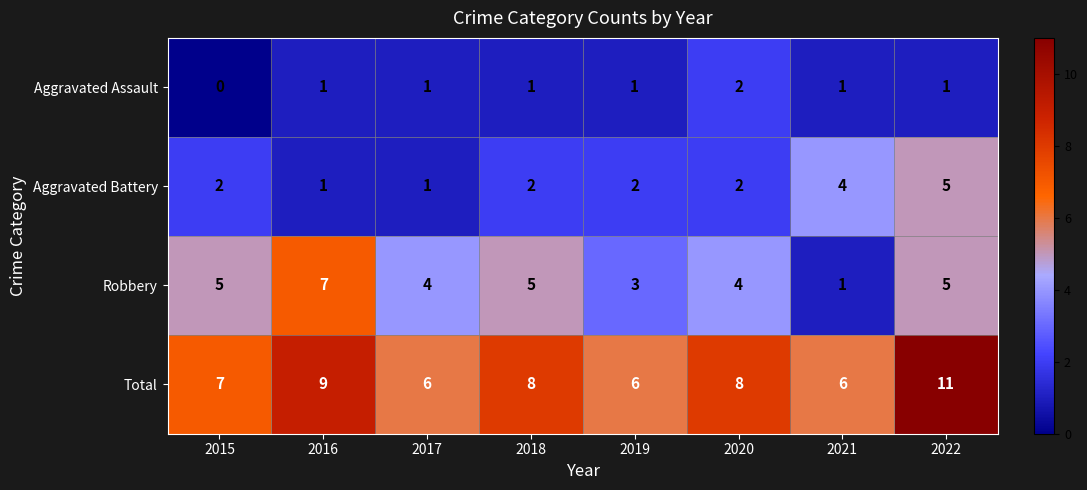

What is the spread (max minus min) of values at 2018?

7